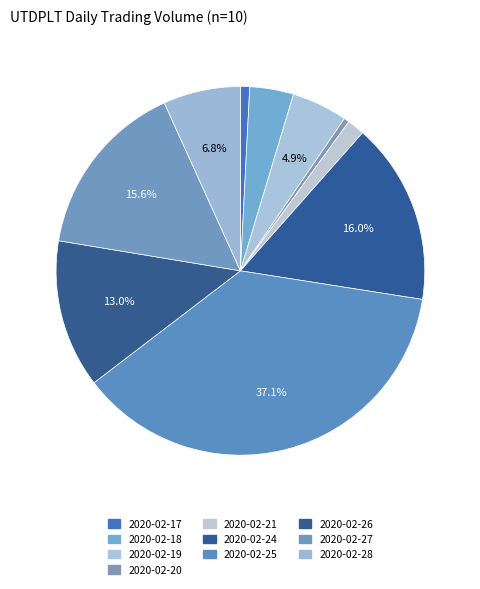

To the nearest percent, what is the difference between the largest and smallest slice percentages?

37%